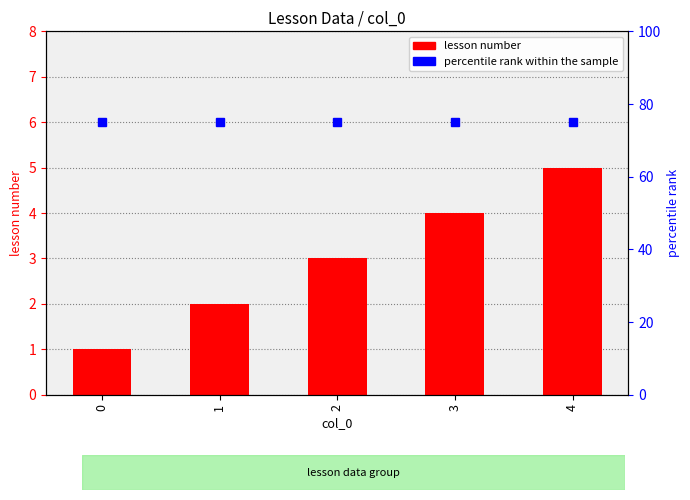

What is the sum of all percentile rank within the sample values?

375